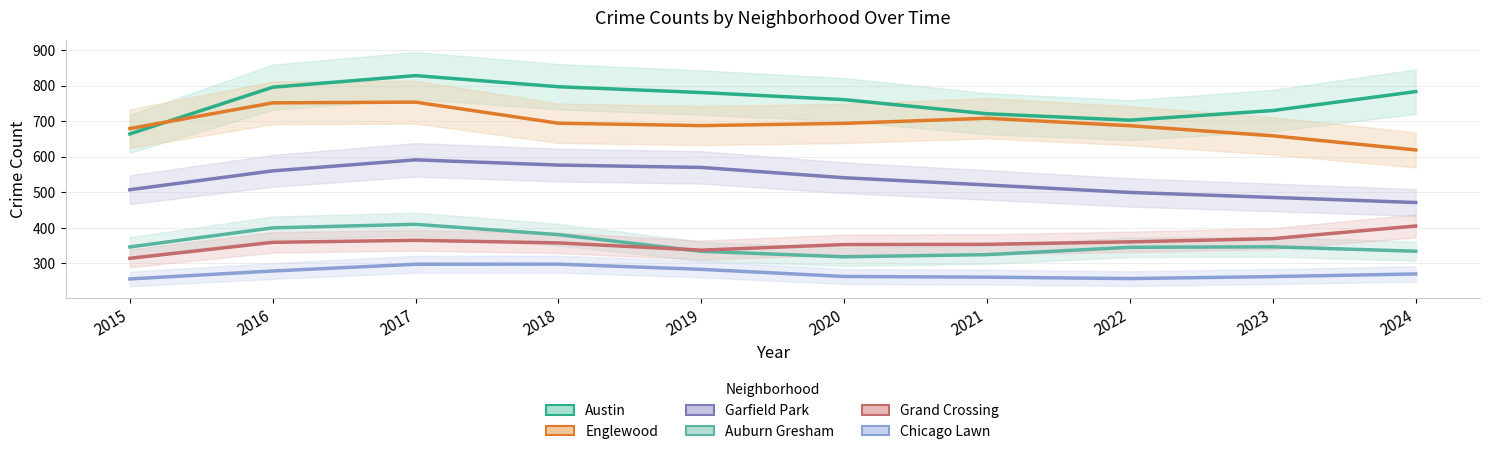

Between 2023 and 2020, which is larger?

2020